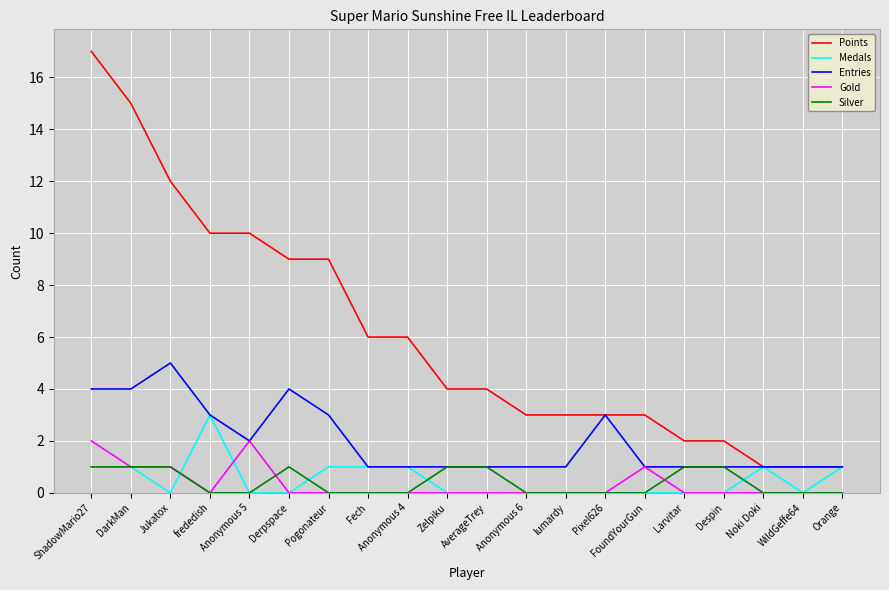

List the series in order of their peak value, lowest first.

Silver, Gold, Medals, Entries, Points